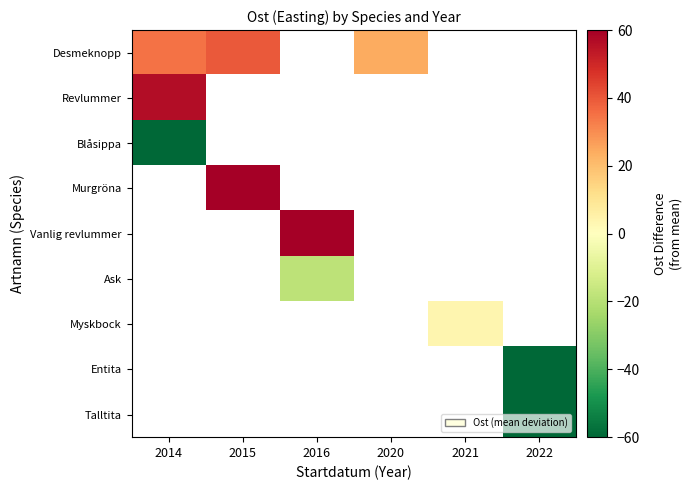

What is the maximum value shown in the chart?

83.0